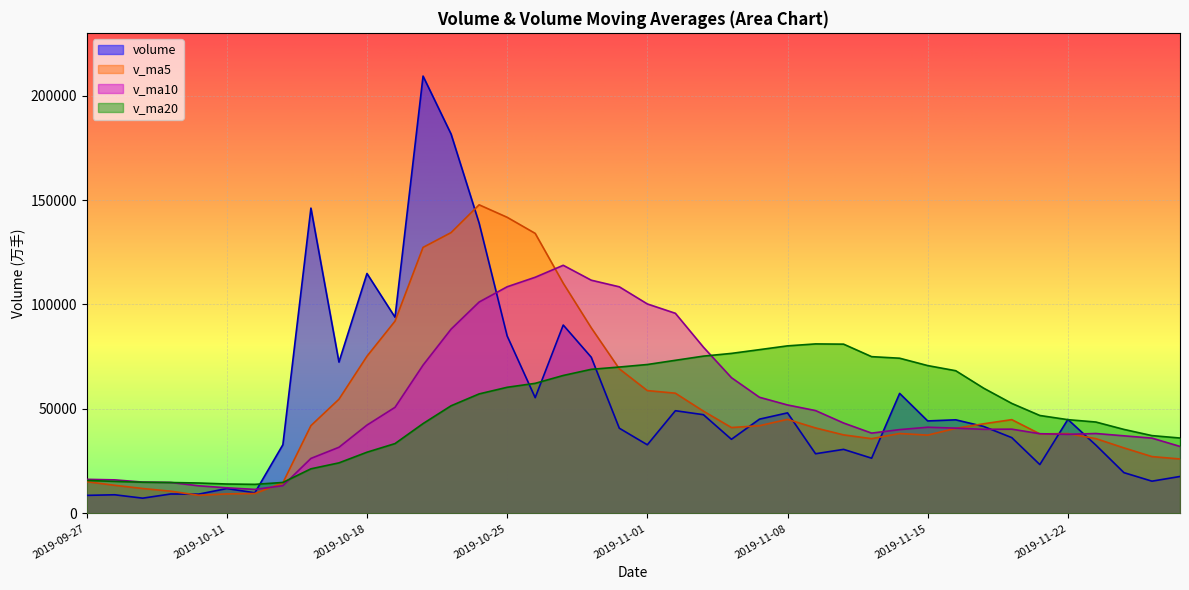

At which label is v_ma5 closest to 78196?

2019-10-18